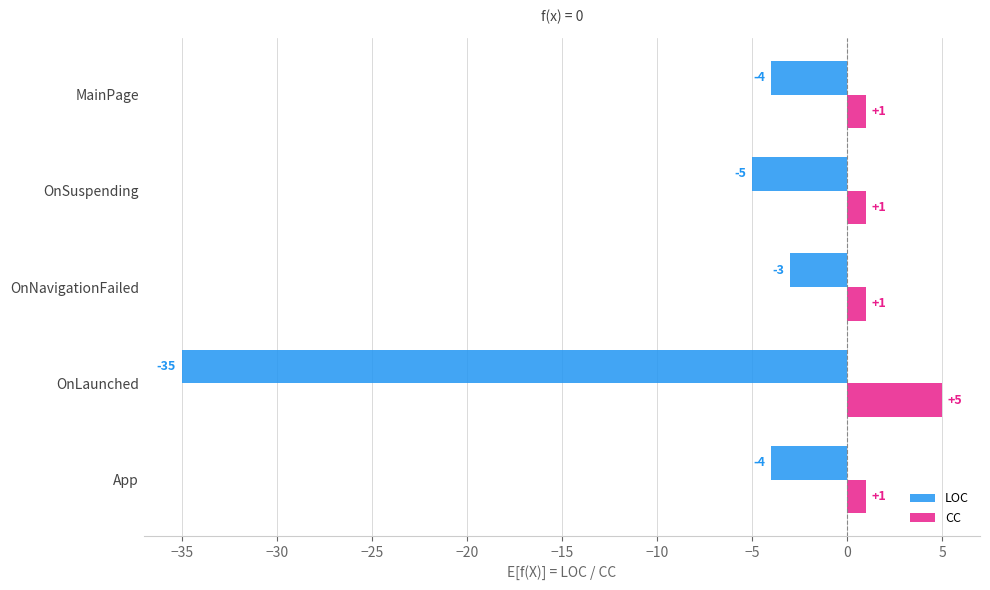

The LOC series shows -2 at App. True or false?

False